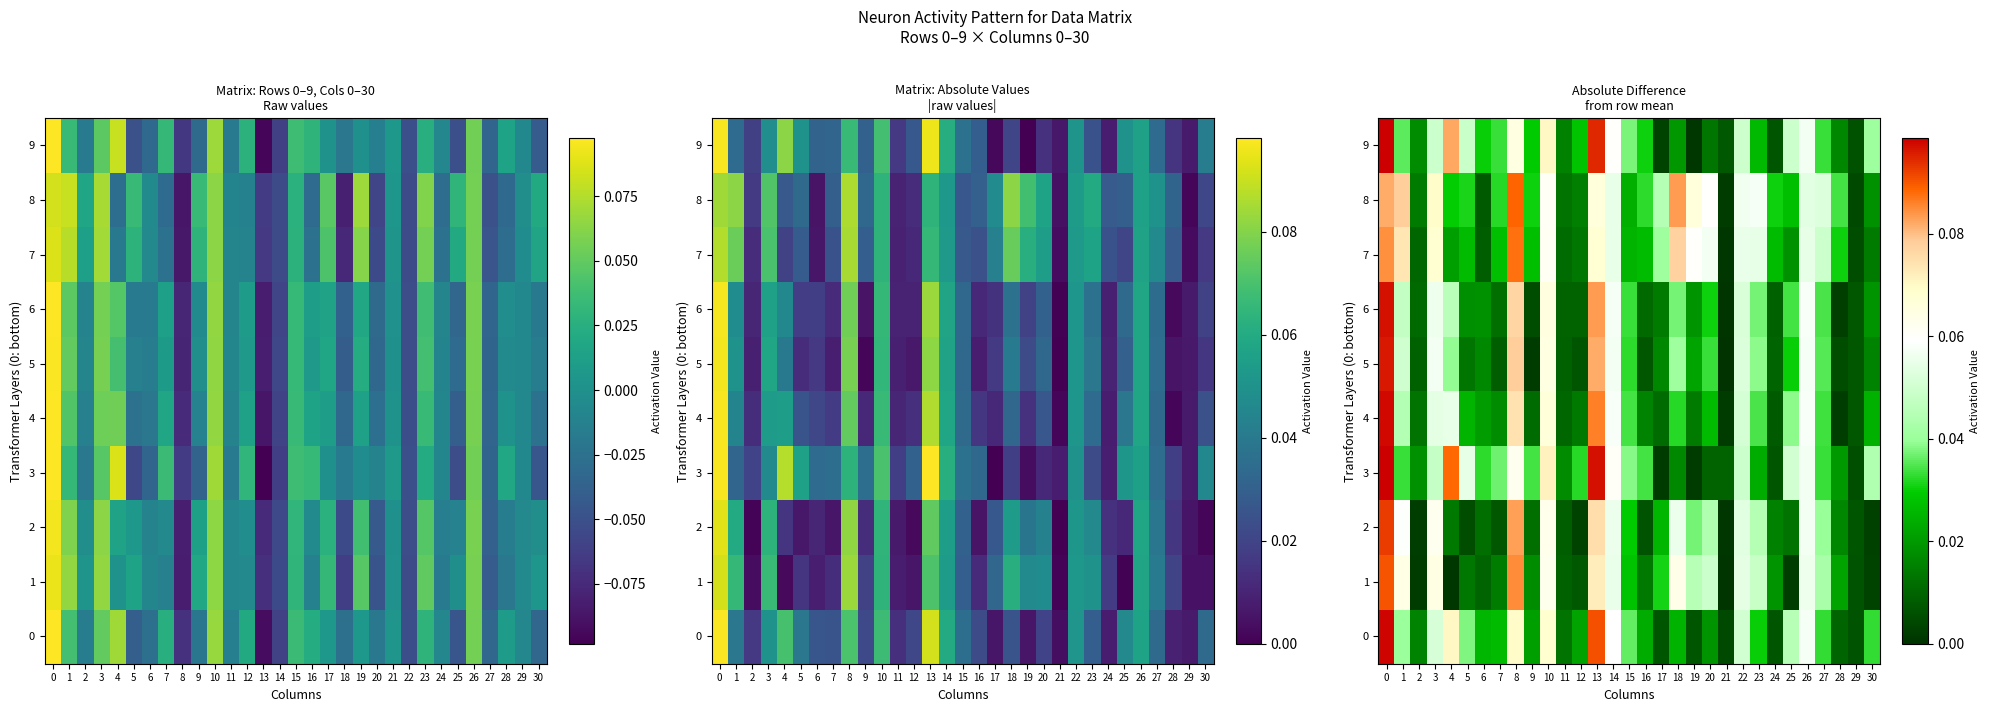

At which label is 0 closest to 0?

21